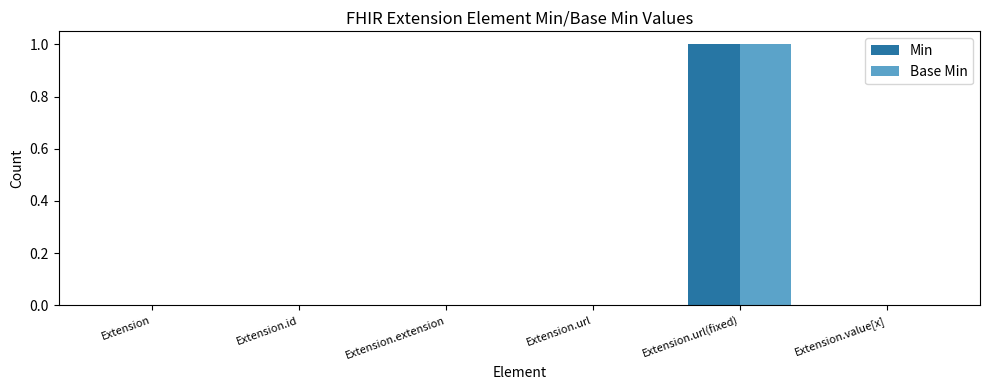

How many categories are shown in the chart?

6